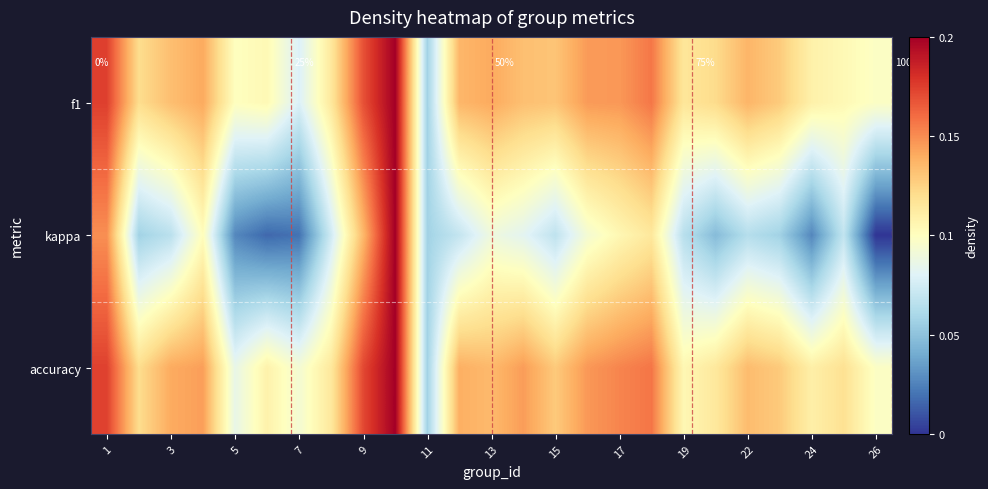

Rank the series at 26 from lowest to highest value.

kappa, f1, accuracy